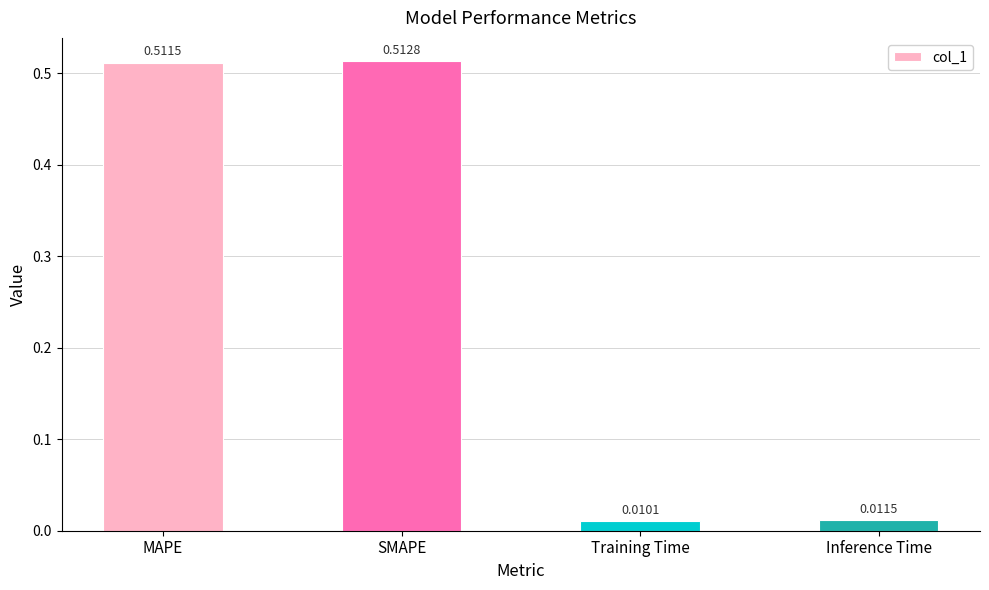

Which has a higher value, Training Time or Inference Time?

Inference Time